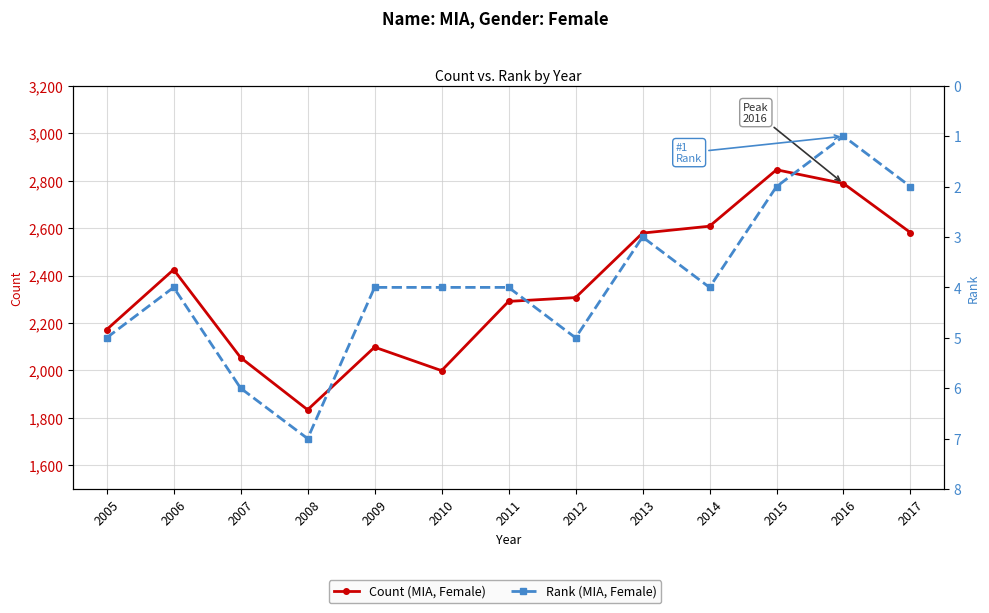

Between 2011 and 2015, which is larger?

2015